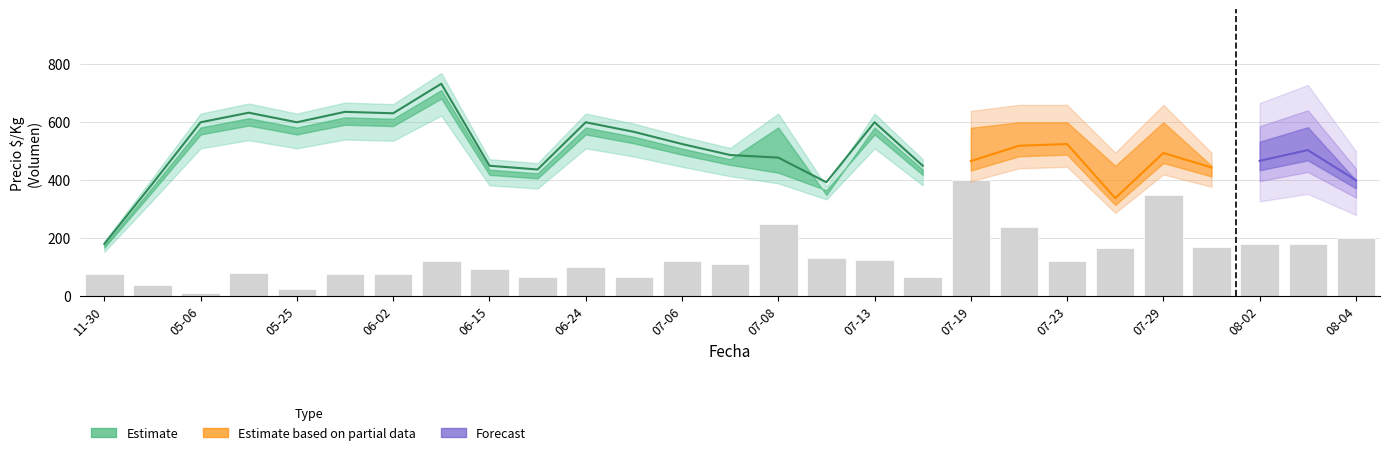

Count the number of categories in the chart.

27